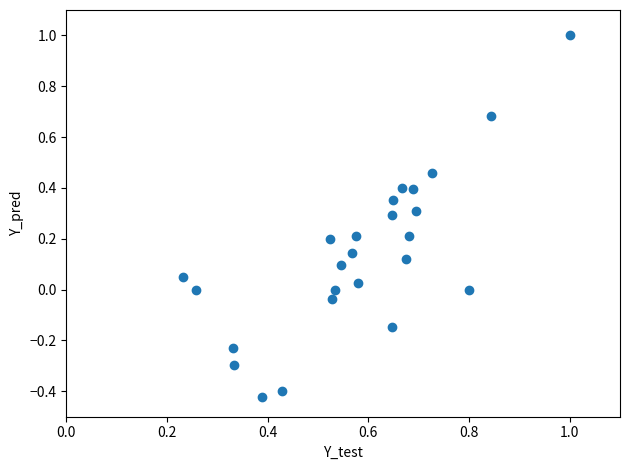

What is the range of Y values (max minus min)?

1.4